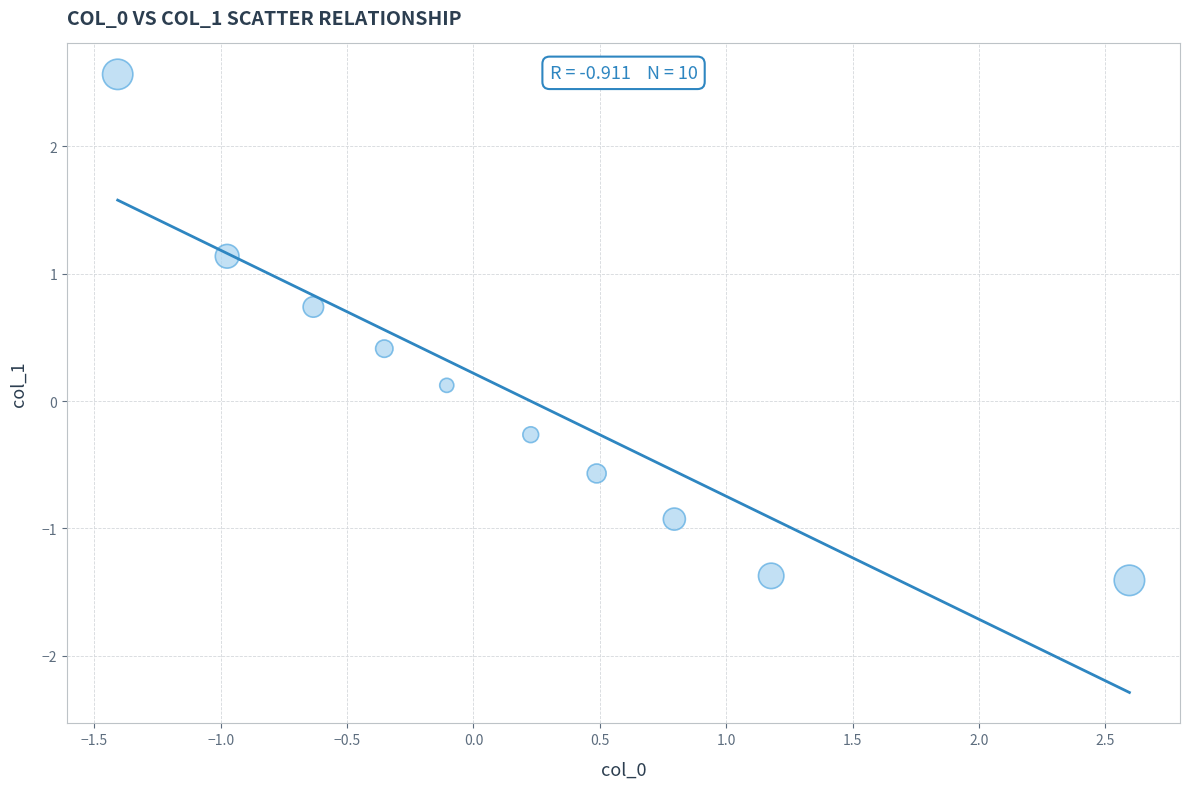

What is the range of X values (max minus min)?

4.0